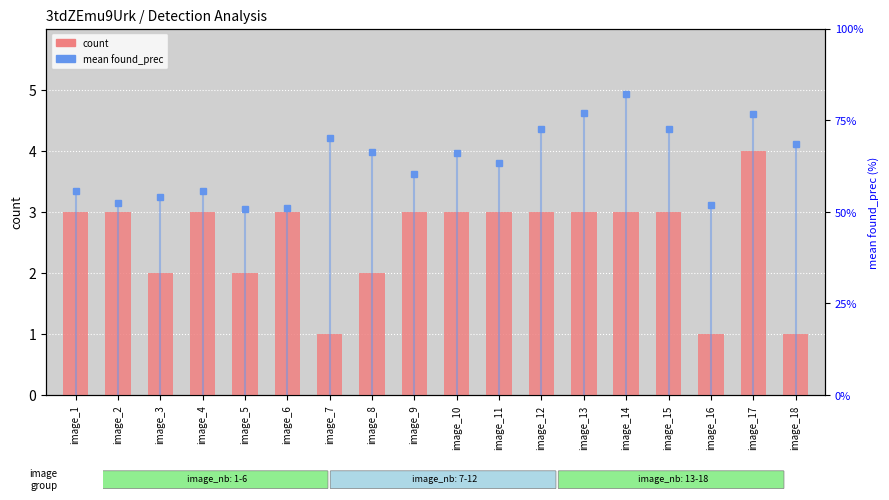

Are the bars grouped side by side (vs. stacked)?

Yes